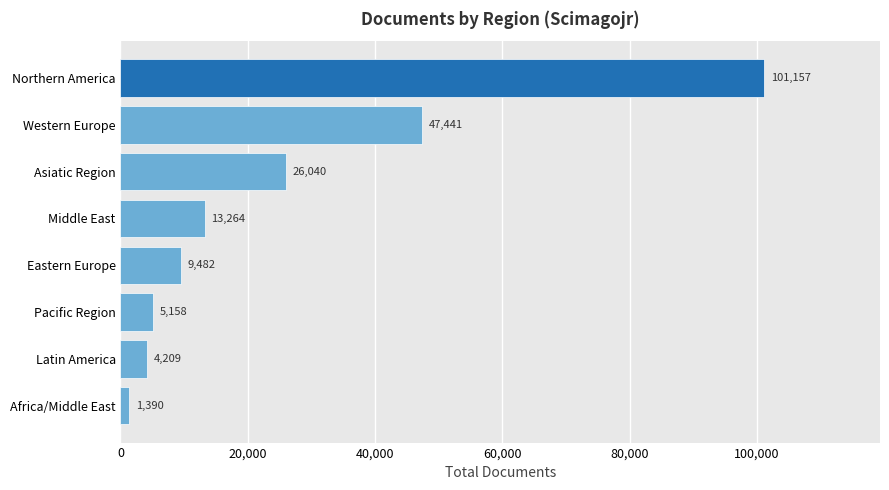

What is the ratio of the value at Northern America to the value at Africa/Middle East?

72.8